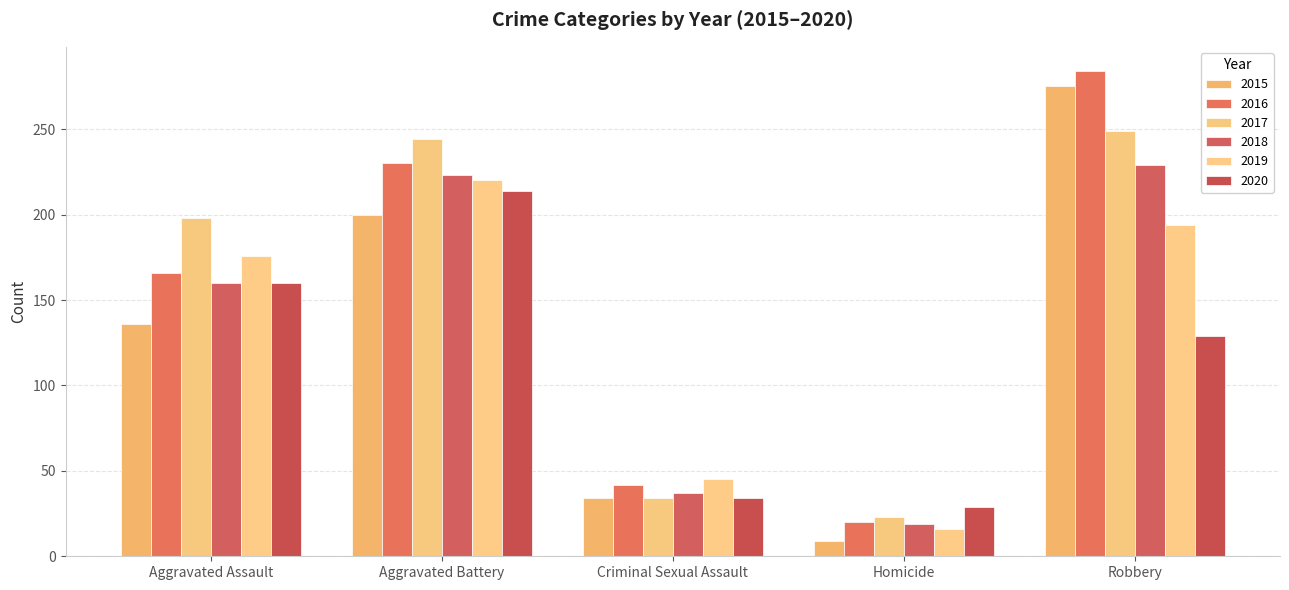

What is the difference between the 2019 values at Aggravated Assault and Homicide?

160